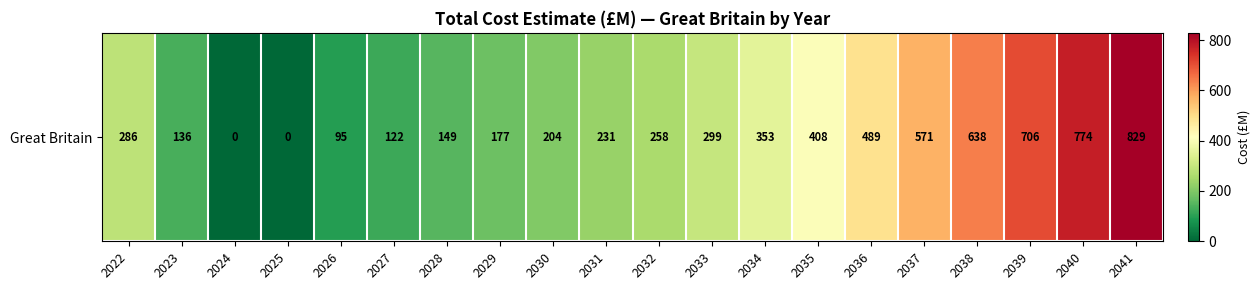

Reading left to right, what are all the values shown in this chart?

286	136	0	0	95	122	149	177	204	231	258	299	353	408	489	571	638	706	774	829